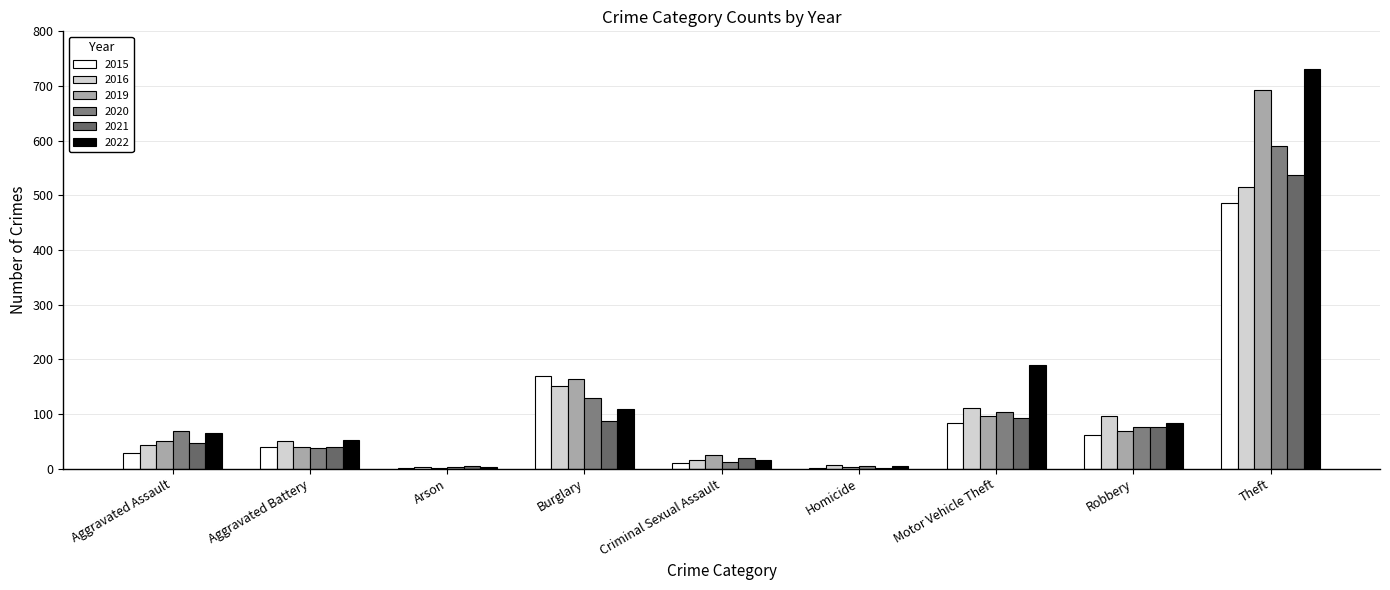

List the labels in order of 2022 value, smallest first.

Arson, Homicide, Criminal Sexual Assault, Aggravated Battery, Aggravated Assault, Robbery, Burglary, Motor Vehicle Theft, Theft